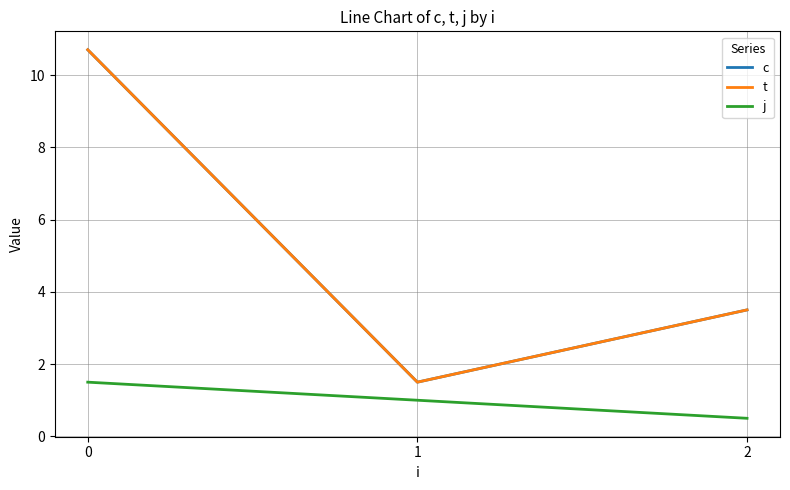

What is the total value across all series at 1?

4.0